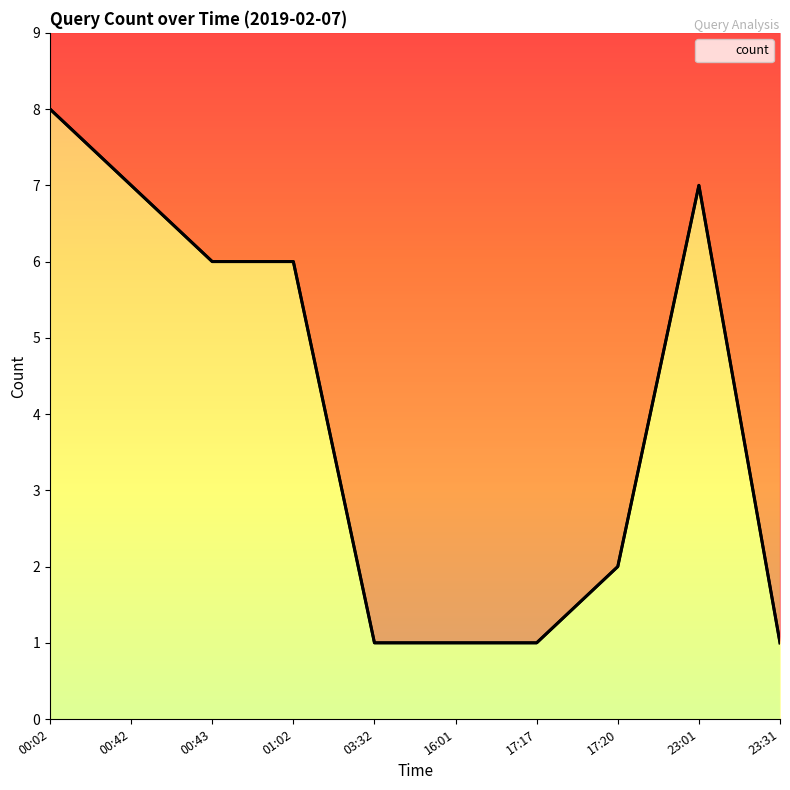

What is the difference between the values at 00:42 and 03:32?

6